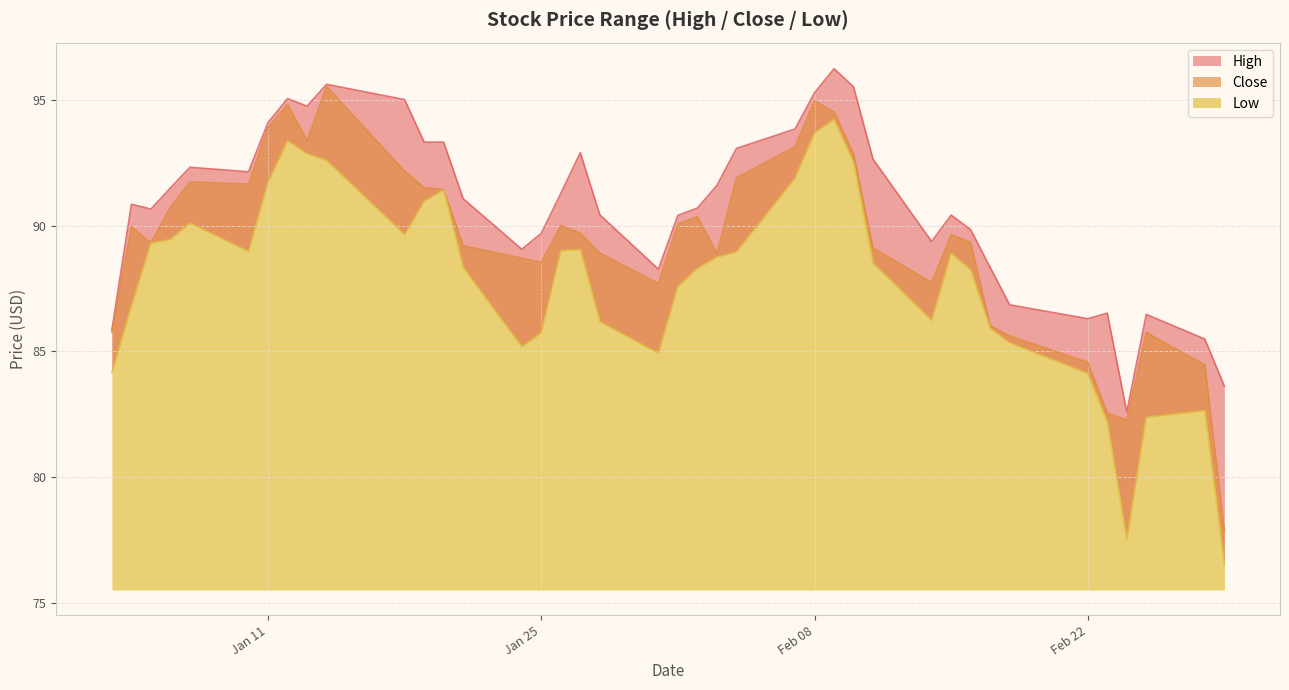

What is the average value of the High series?

90.8